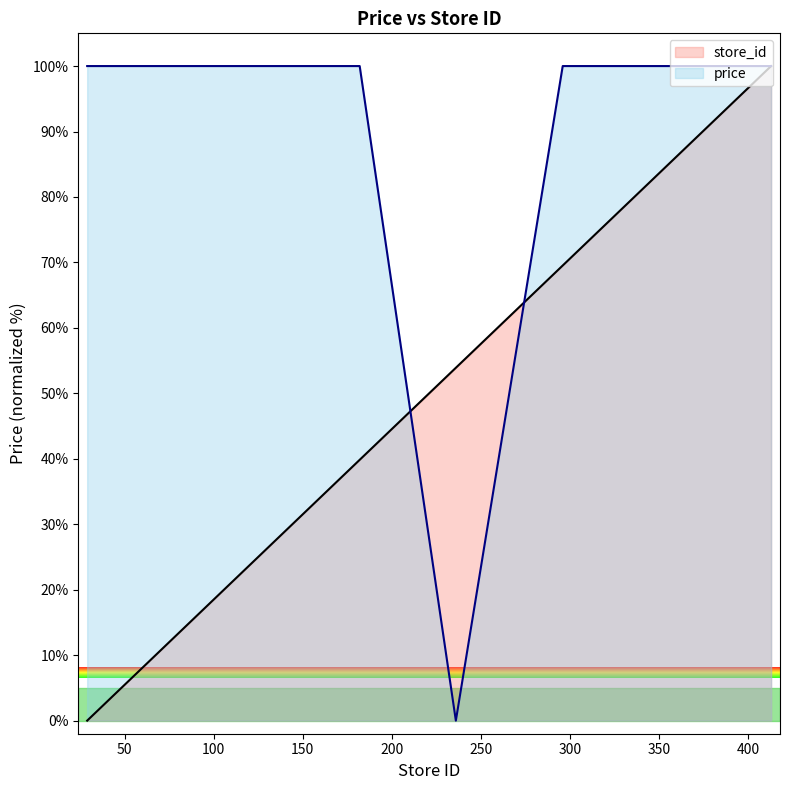

What is the value of the store_id point at the 16th from the left?

89.3